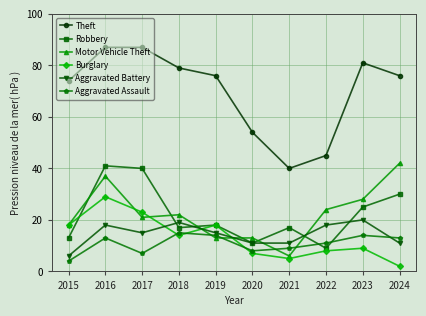

What is the minimum value shown in the chart?

2